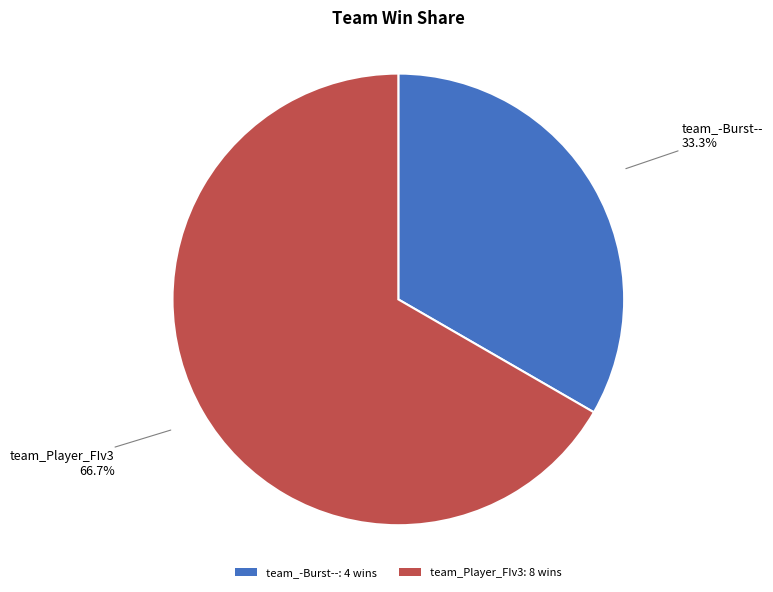

True or false: team_Player_FIv3 accounts for 57% of the total.

False